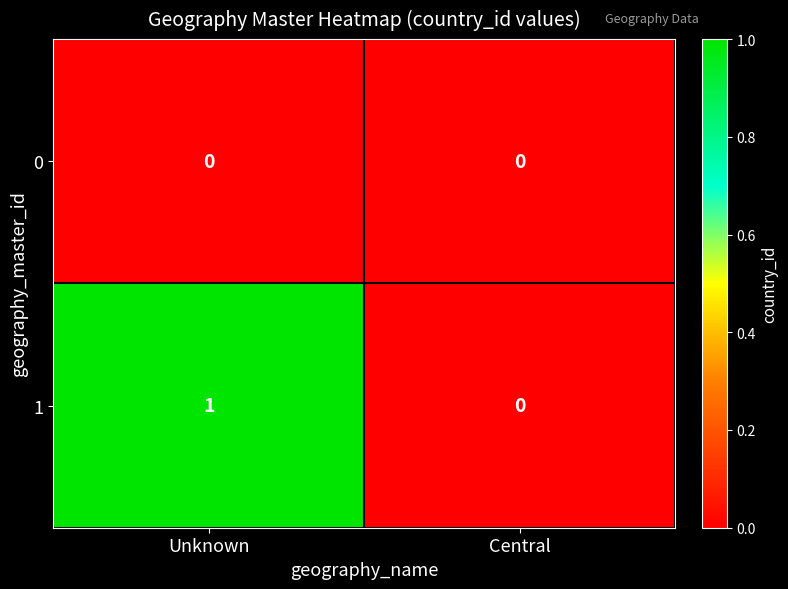

True or false: 0 has a value of 0 at Central.

True